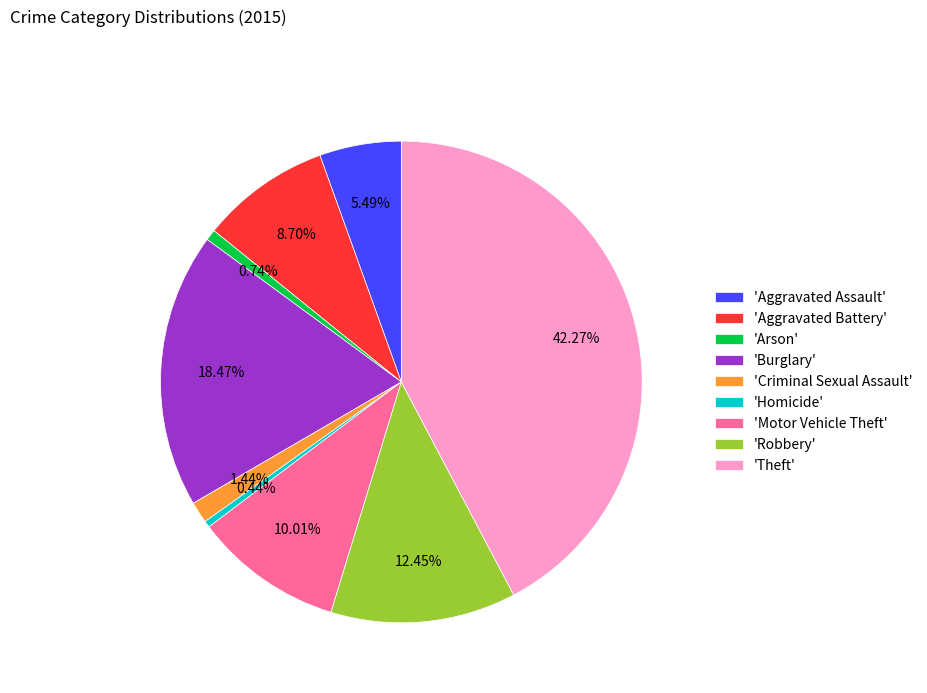

Does 'Criminal Sexual Assault' account for over 50% of the chart?

No